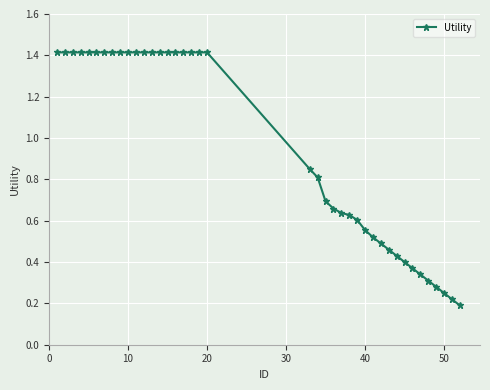

What is the average value?

0.9